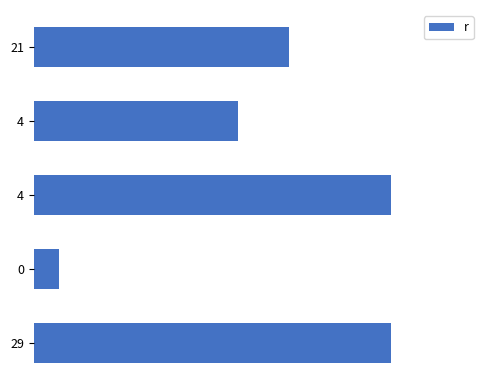

Are the bars horizontal?

Yes